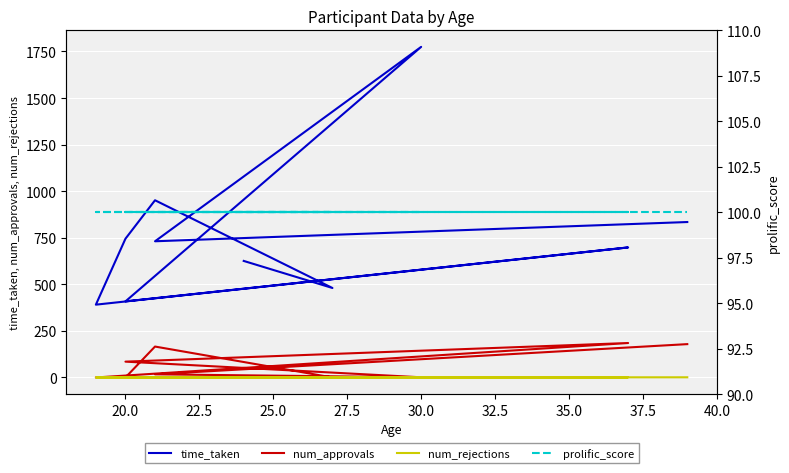

At how many categories does at least one series exceed 401?

9